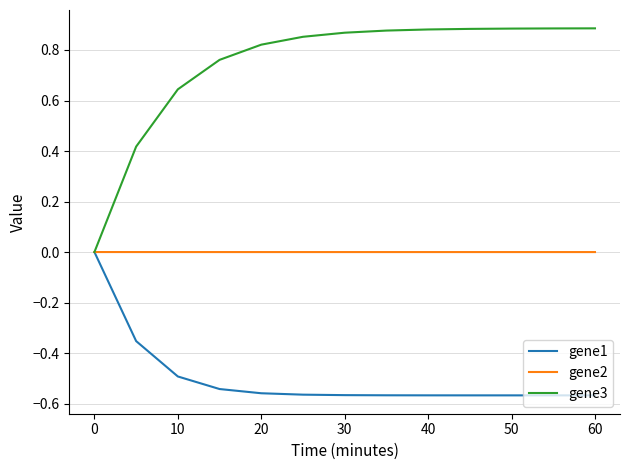

List the series in order of their overall mean, lowest first.

gene1, gene2, gene3